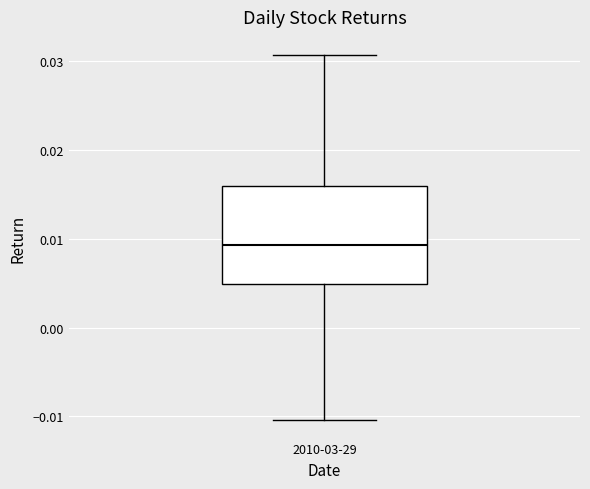

Read this box plot against the y-axis: the position of the median line, the range covered by the box, and the ends of both whiskers. The values are not printed on the chart, so give them approximately, as read against the axis.

median 0.009, box 0.005 to 0.016, whiskers -0.010 to 0.031